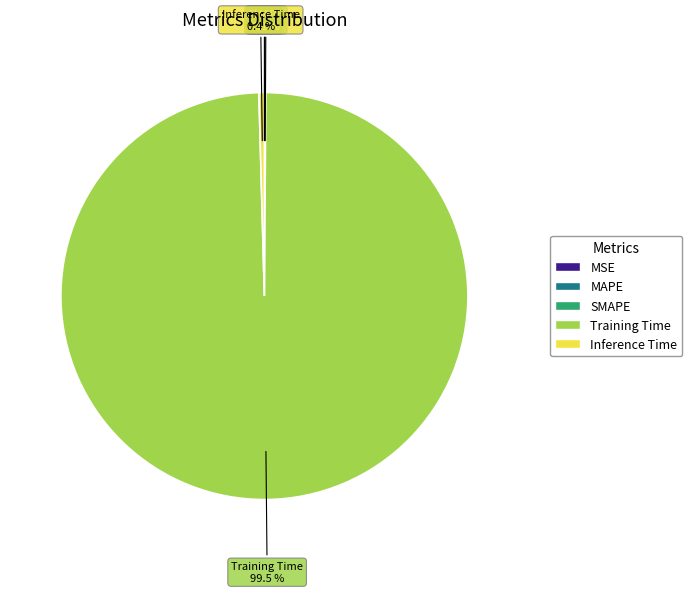

Does Training Time account for over 50% of the chart?

Yes